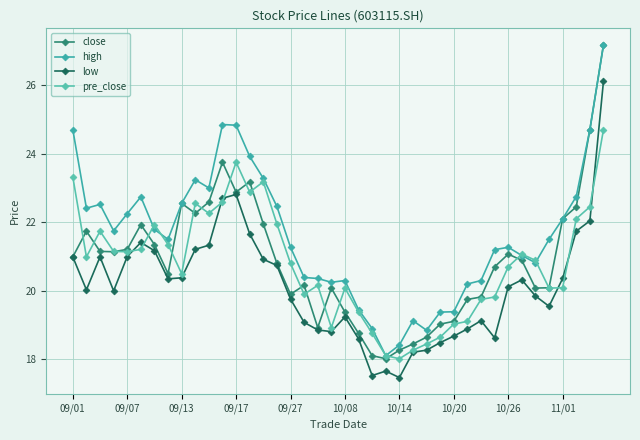

Is this an area chart (filled region under the line)?

No